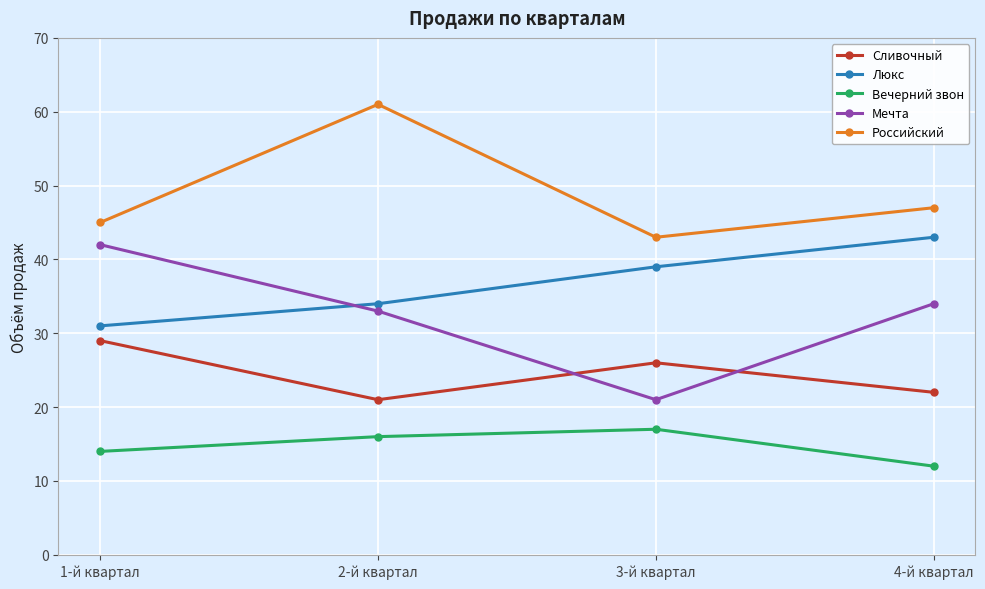

Rank the series at 2-й квартал from lowest to highest value.

Вечерний звон, Сливочный, Мечта, Люкс, Российский